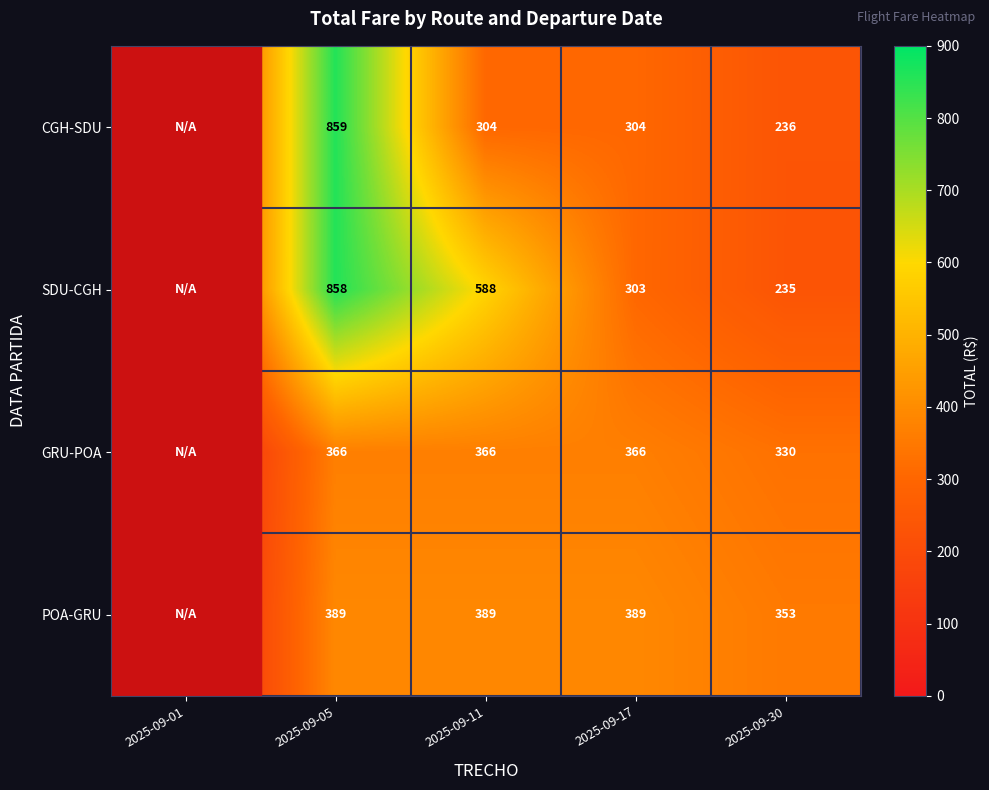

Between 2025-09-11 and 2025-09-30, which series saw the biggest shift?

SDU-CGH